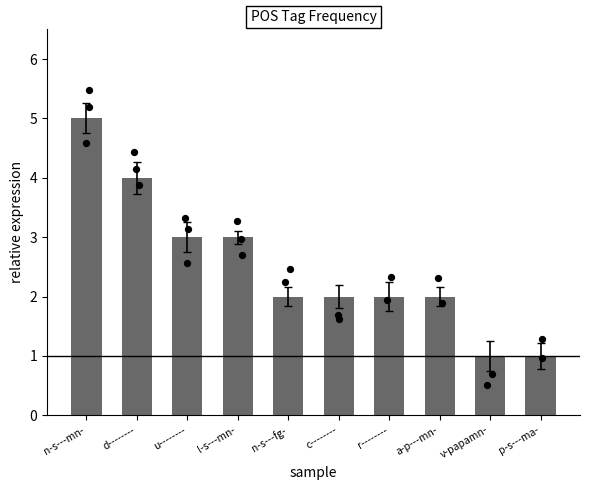

Approximately how many times larger is the value at r-------- compared to d--------?

0.5